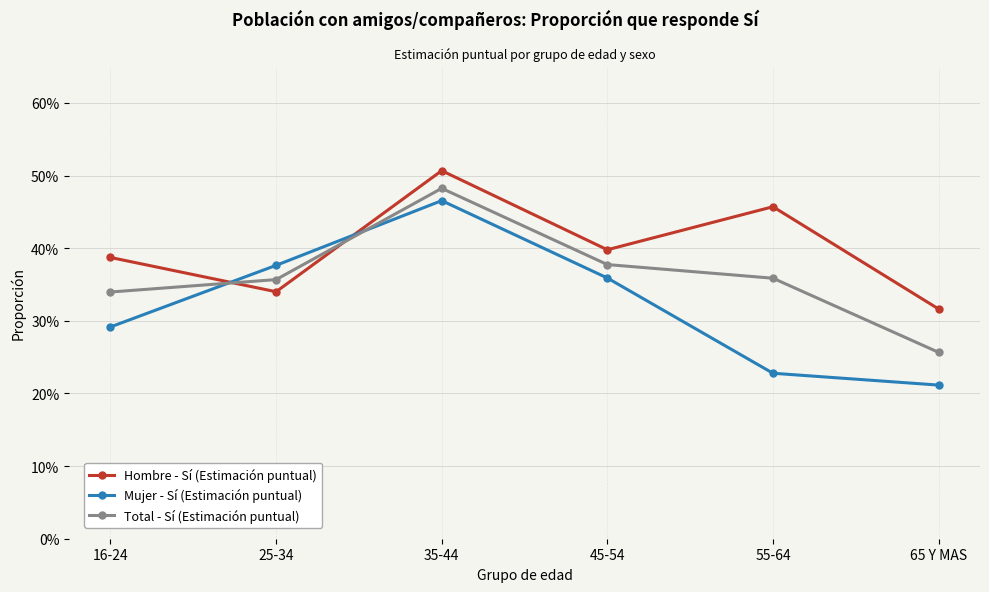

Does the chart have visible grid lines?

Yes